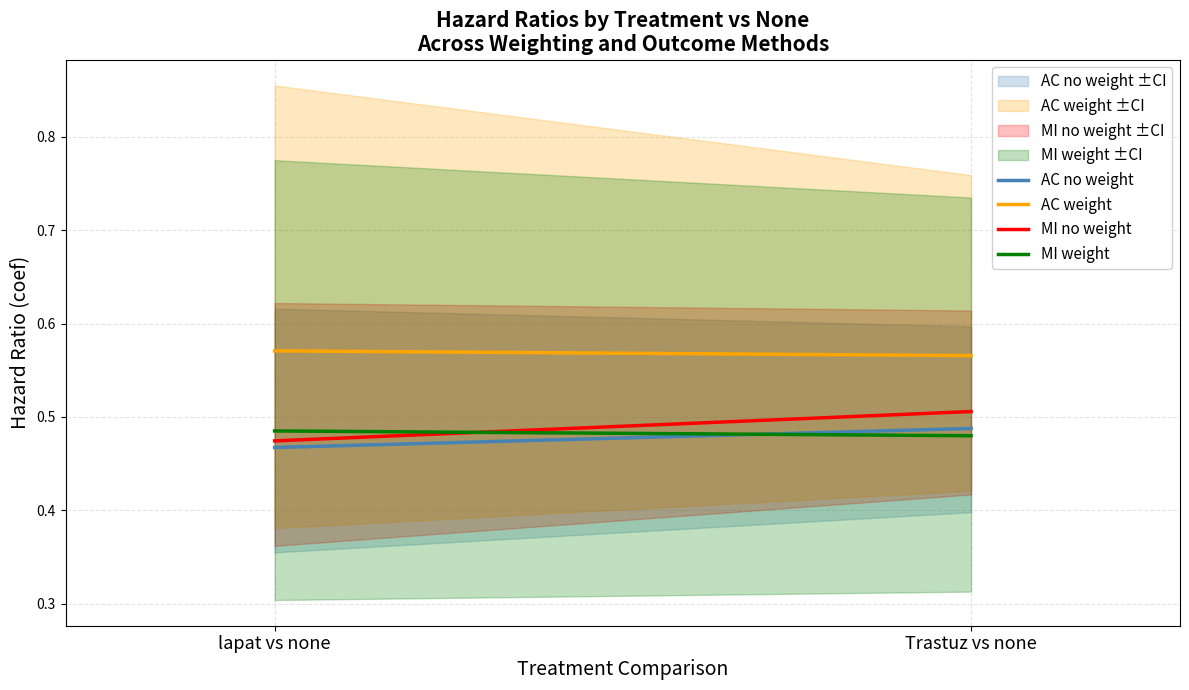

Rank the categories by AC no weight value from lowest to highest.

lapat vs none, Trastuz vs none